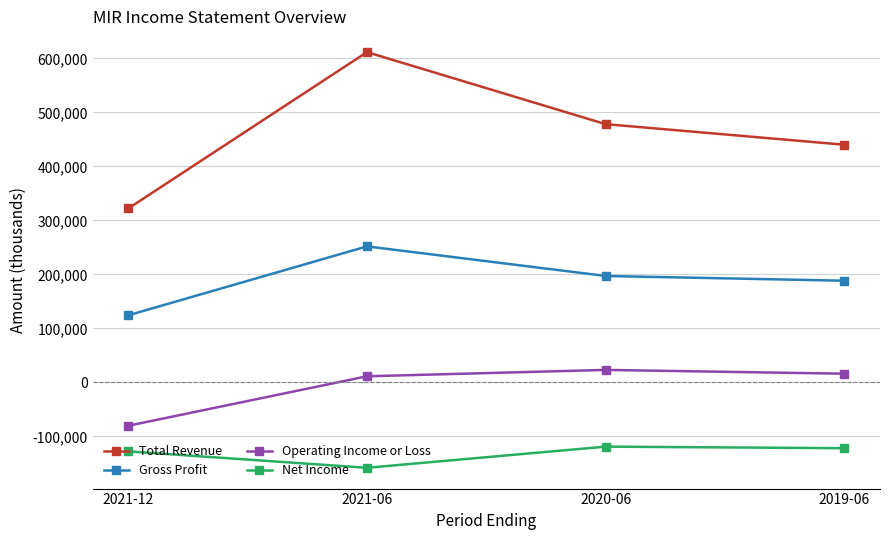

The value of Gross Profit at 2021-06 is 251800. True or false?

True